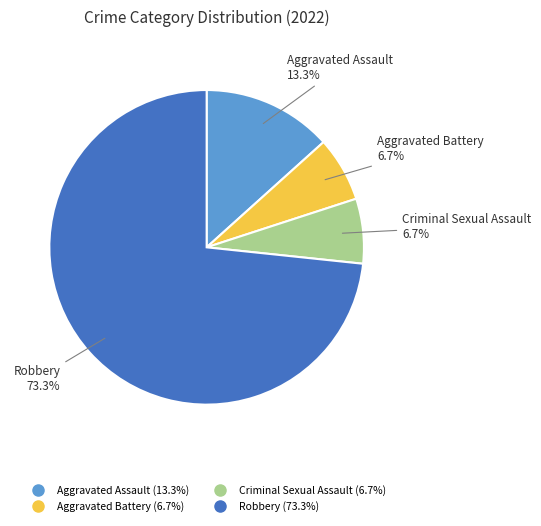

How many segments does this pie chart have?

4